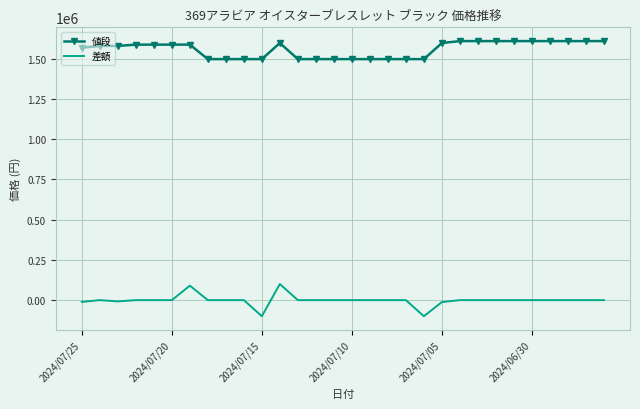

Which series has the largest range (max minus min)?

差額